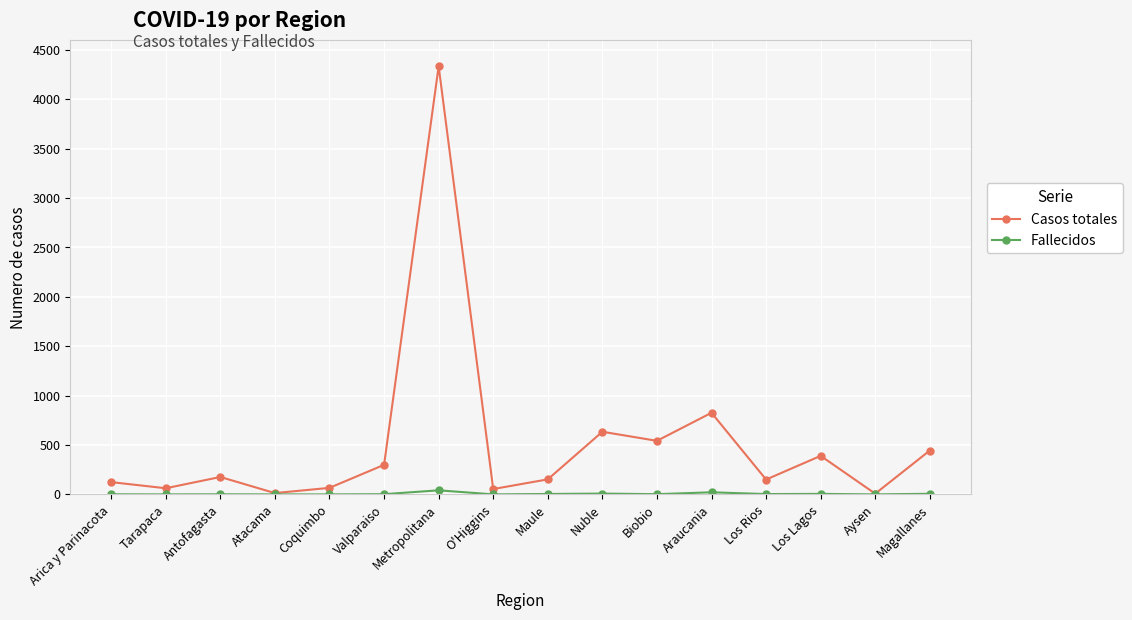

Where is Casos totales nearest to the value 2170?

Araucania